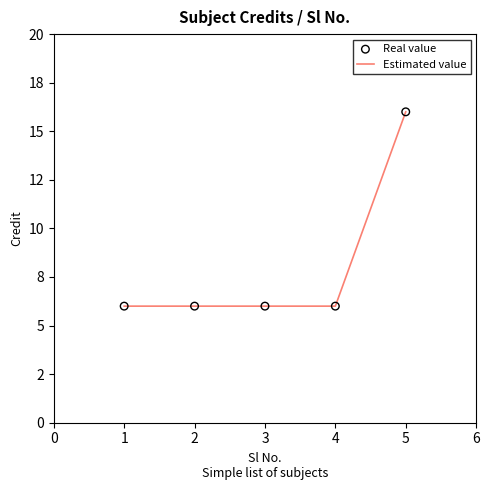

Does the chart have visible grid lines?

No